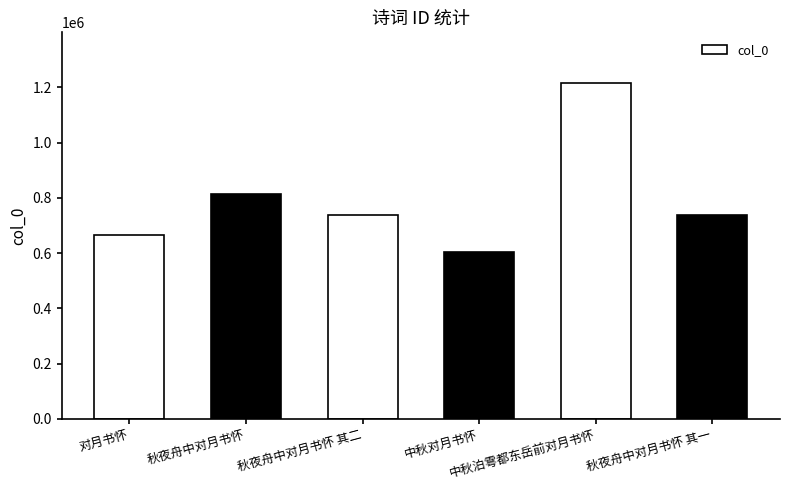

How many distinct data groups are displayed?

1